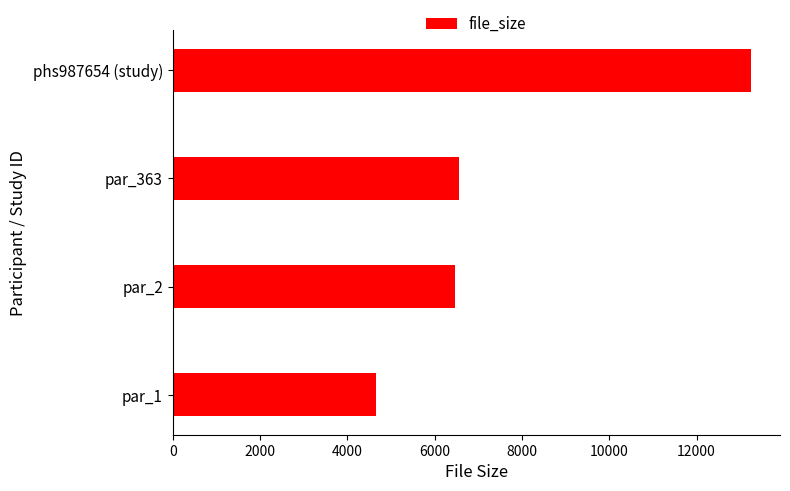

What is the smallest value displayed?

4654